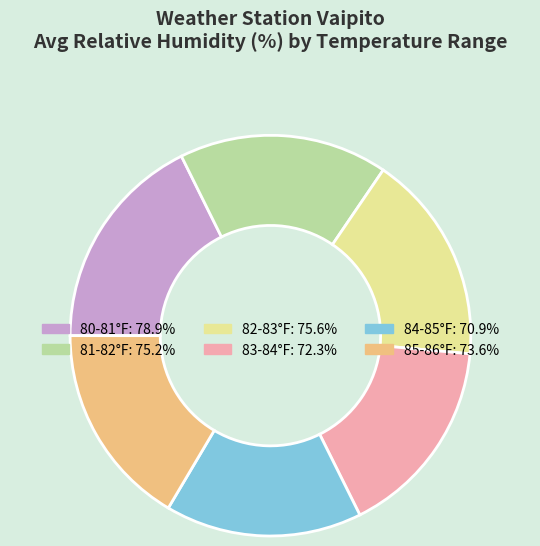

Is there any slice that represents more than half of the pie?

No